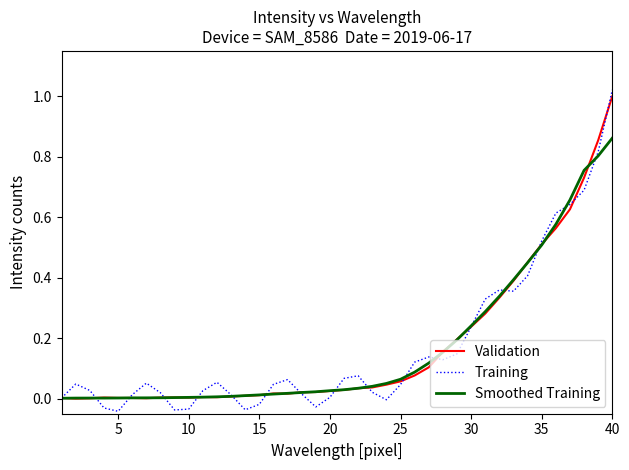

Which series has the largest range (max minus min)?

Training